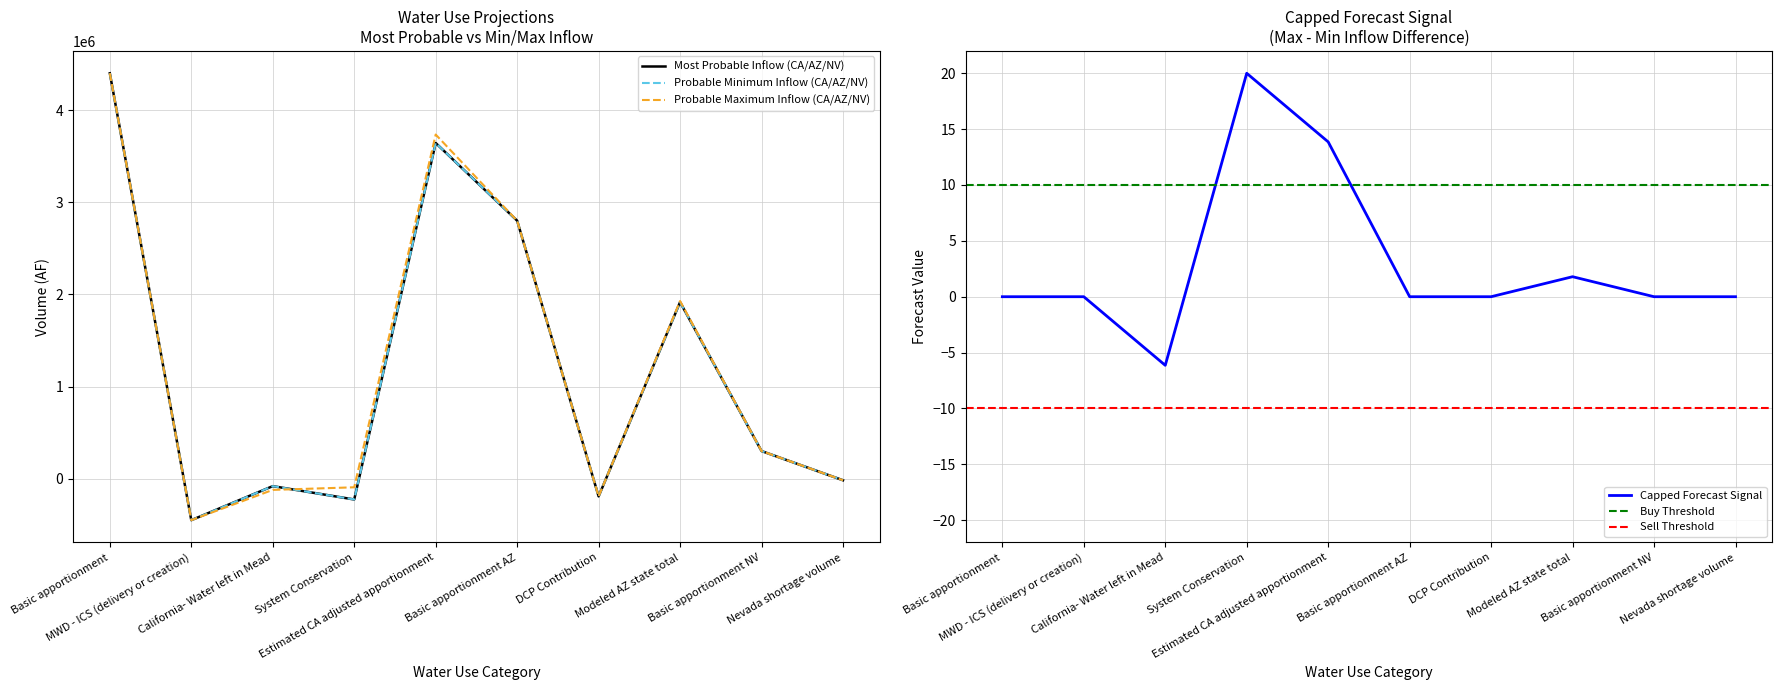

How many interior local valleys does the Probable Maximum Inflow (CA/AZ/NV) series have?

2